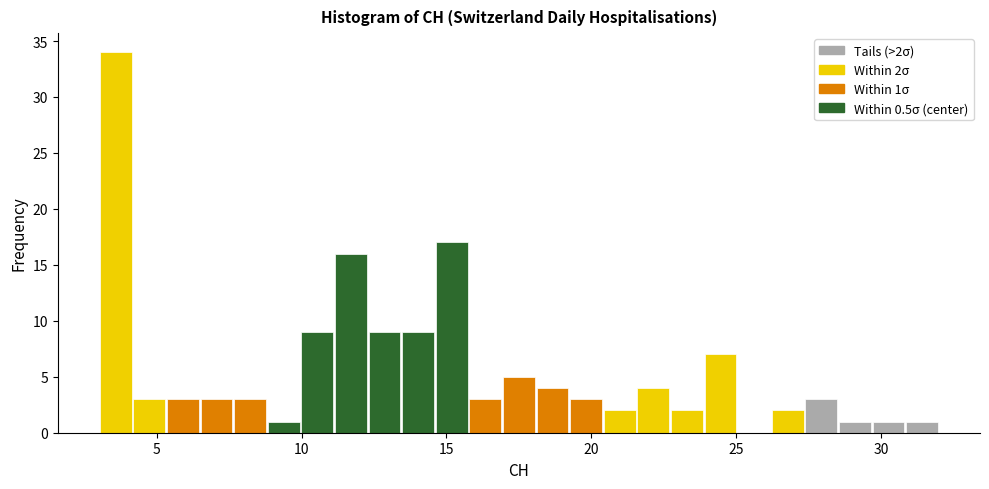

Read against the x-axis, roughly where is the centre of the tallest bar?

3.5